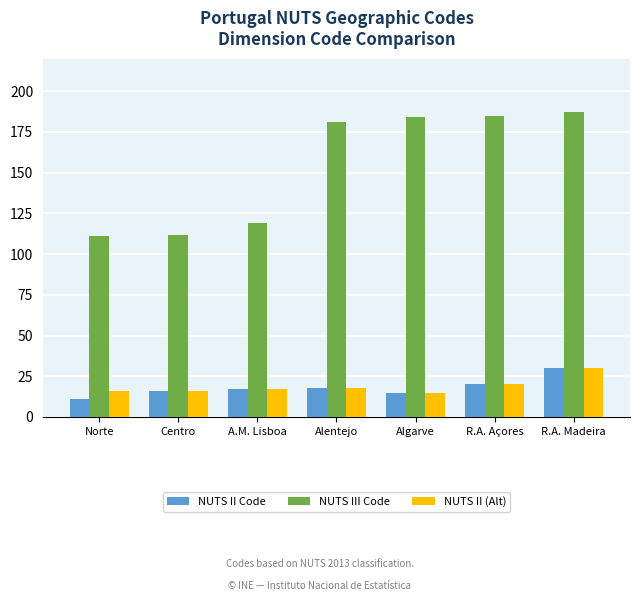

Which series has the largest total across all categories?

NUTS III Code